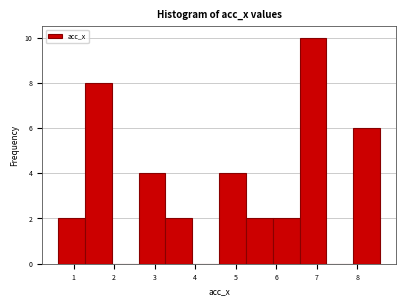

Over which range of the x-axis is the bar tallest?

6.6 to 7.2